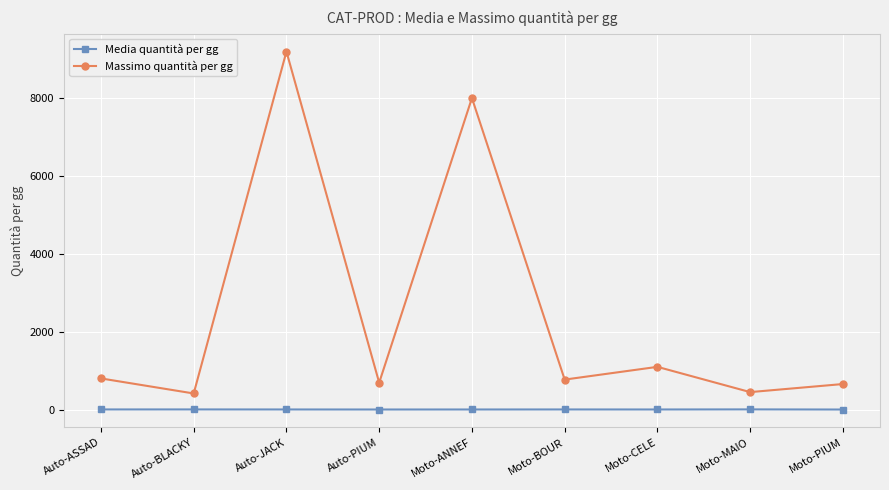

What is the difference between the second highest and minimum values in the Massimo quantità per gg series?

7580.0